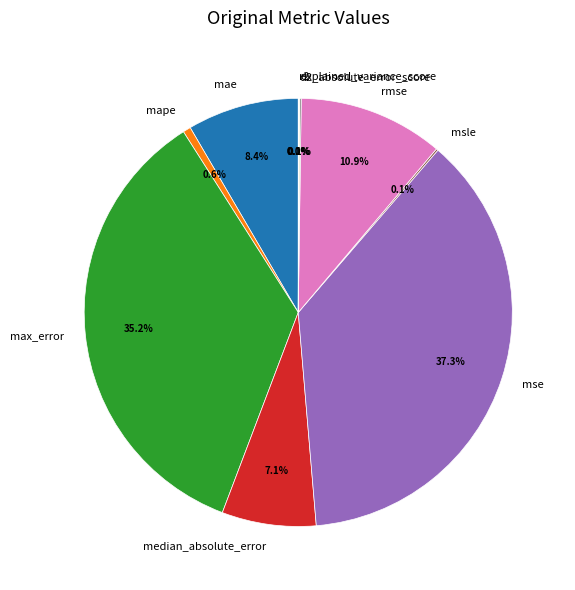

What is the ratio of the value at max_error to the value at rmse?

3.2